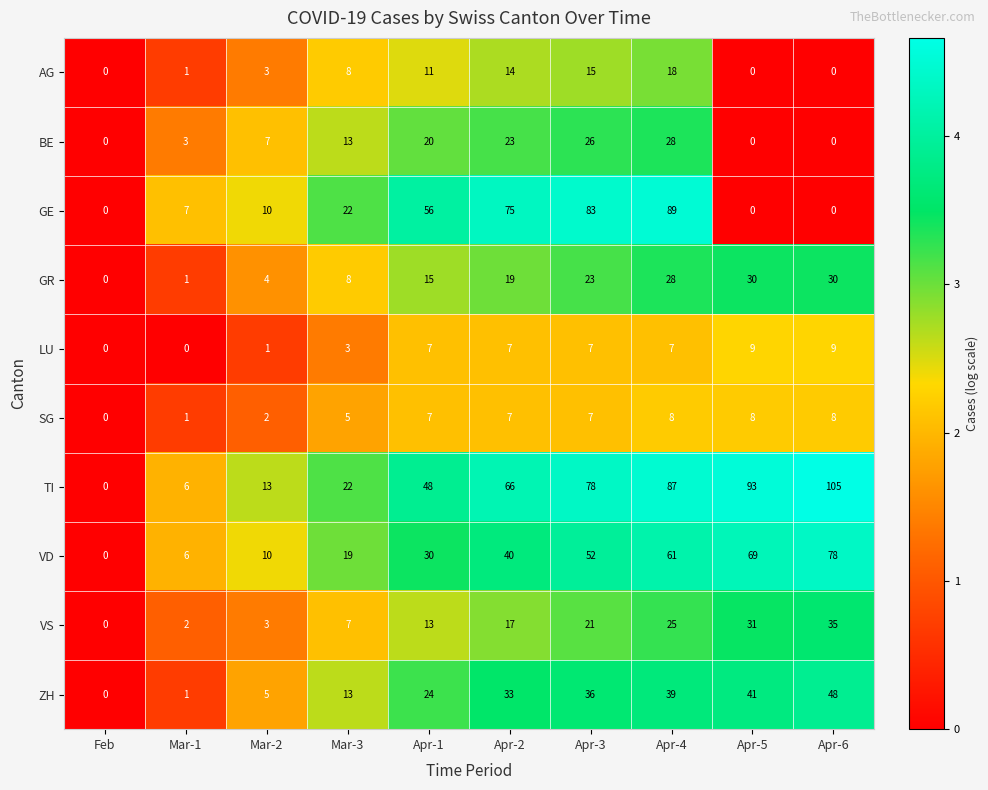

Between Apr-3 and Apr-6, which series saw the biggest shift?

GE